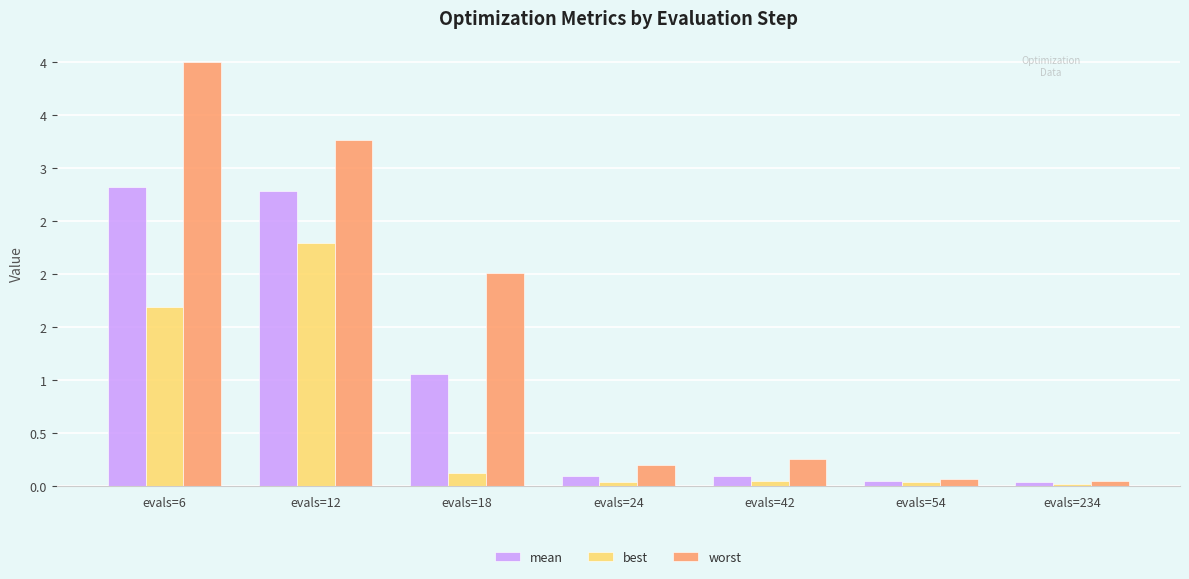

Between evals=18 and evals=24, which series saw the biggest shift?

worst